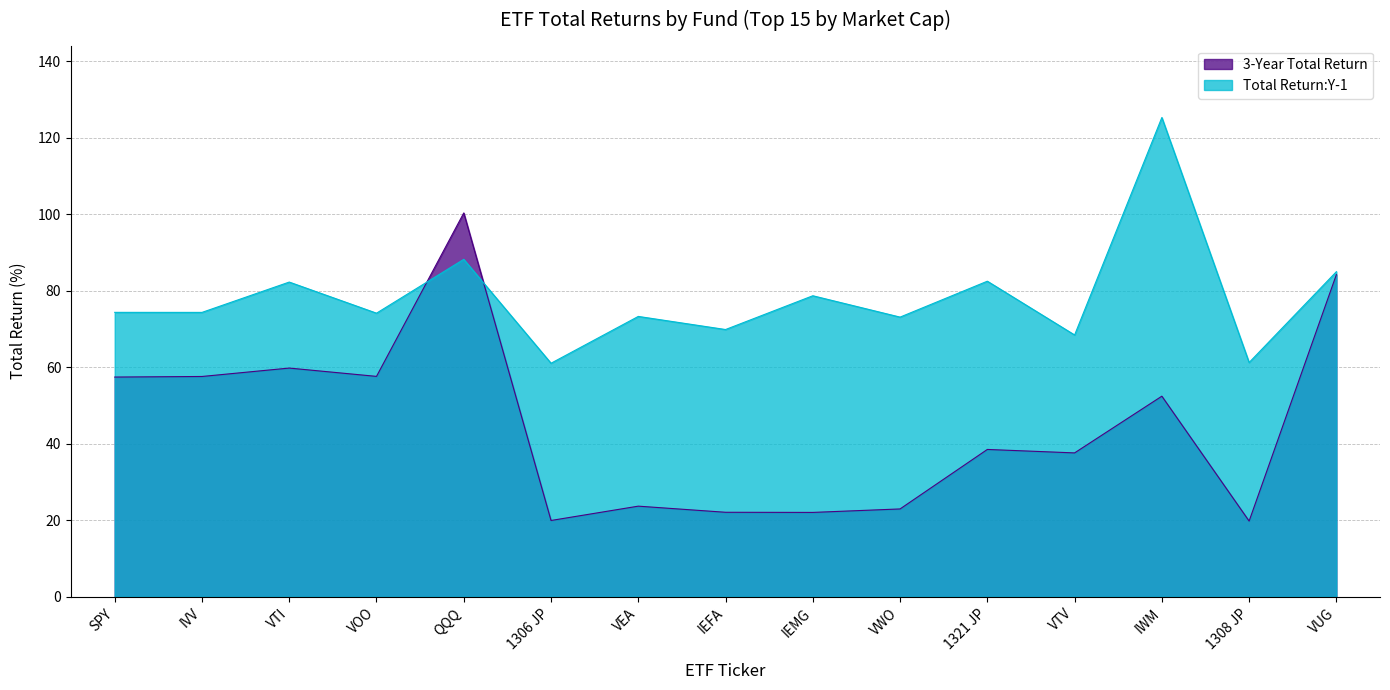

Does the chart have visible grid lines?

Yes